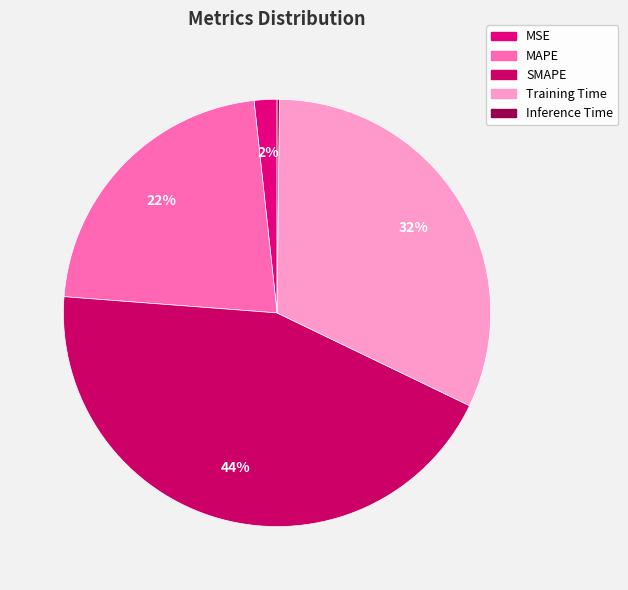

Between Training Time and MSE, which is larger?

Training Time